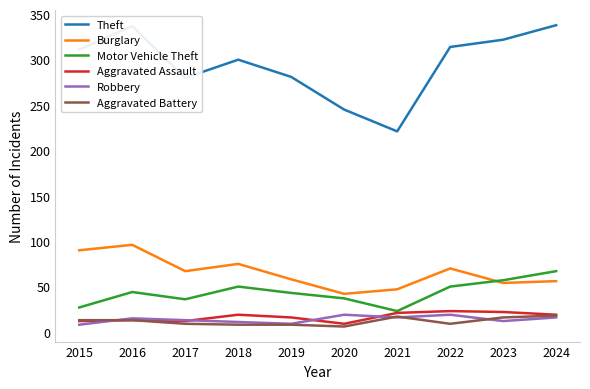

What is the difference between the maximum and minimum values in the Burglary series?

54